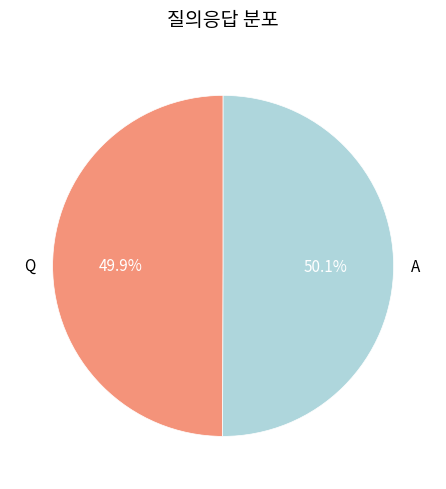

Combined, do A and Q account for over 50%?

Yes